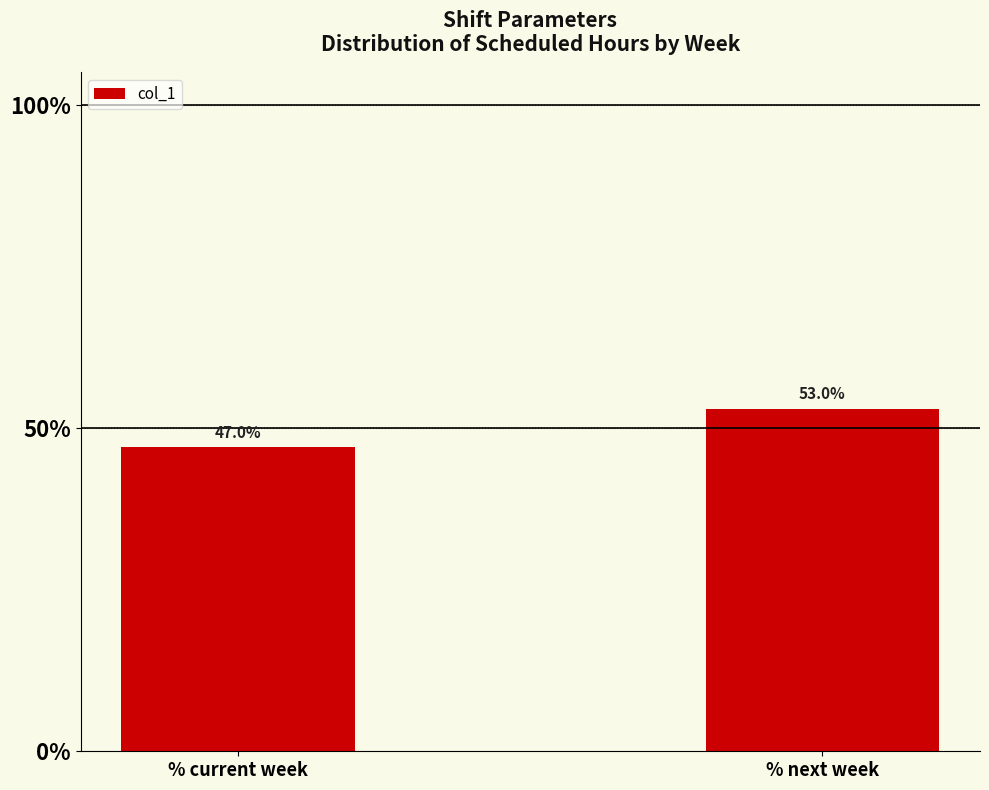

What position from the right is % next week?

1